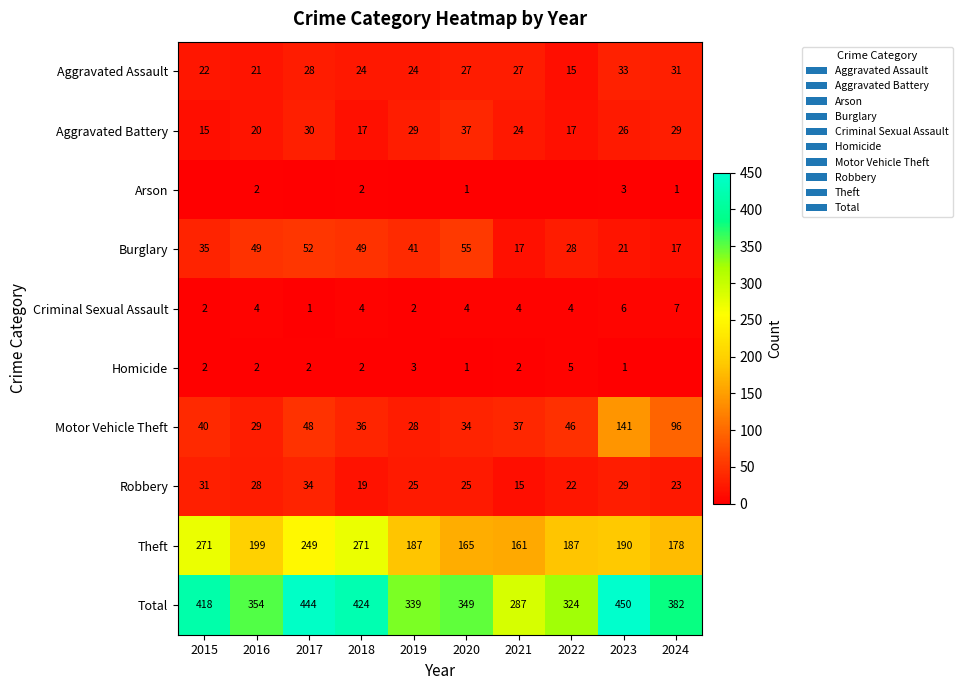

What is the difference between the highest and lowest values at 2020?

348